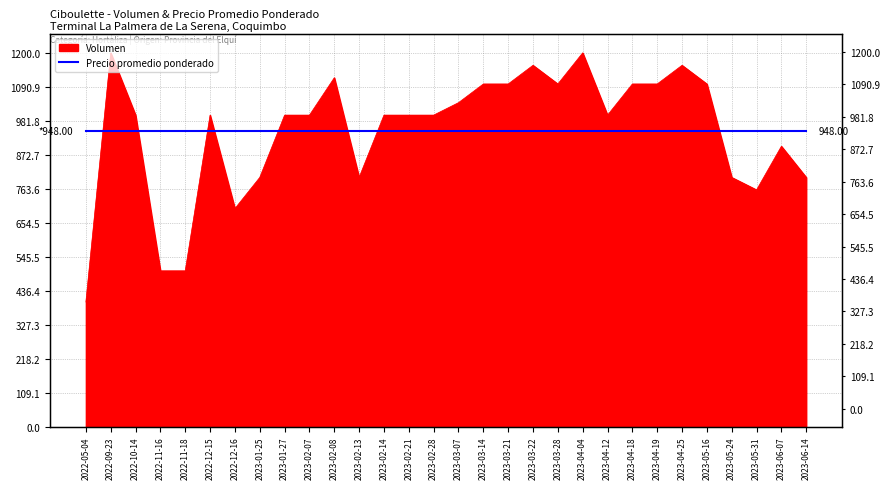

How many points are higher than both their immediate neighbors (excluding endpoints)?

7